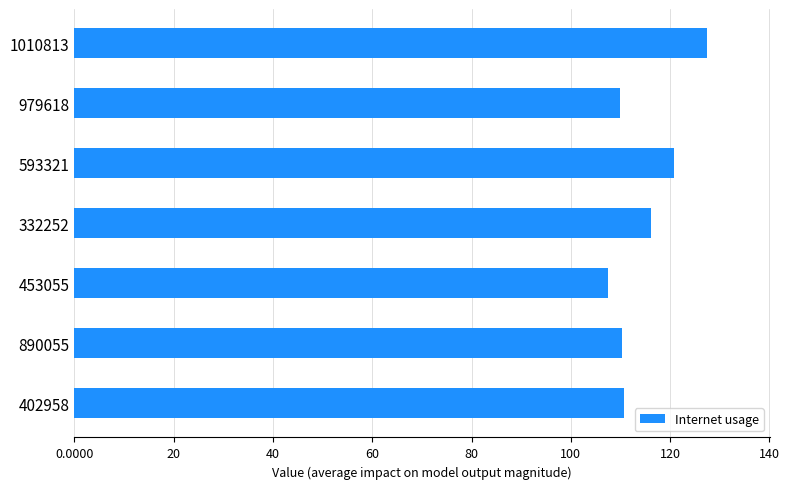

True or false: the data shows 69.3 at 979618.

False